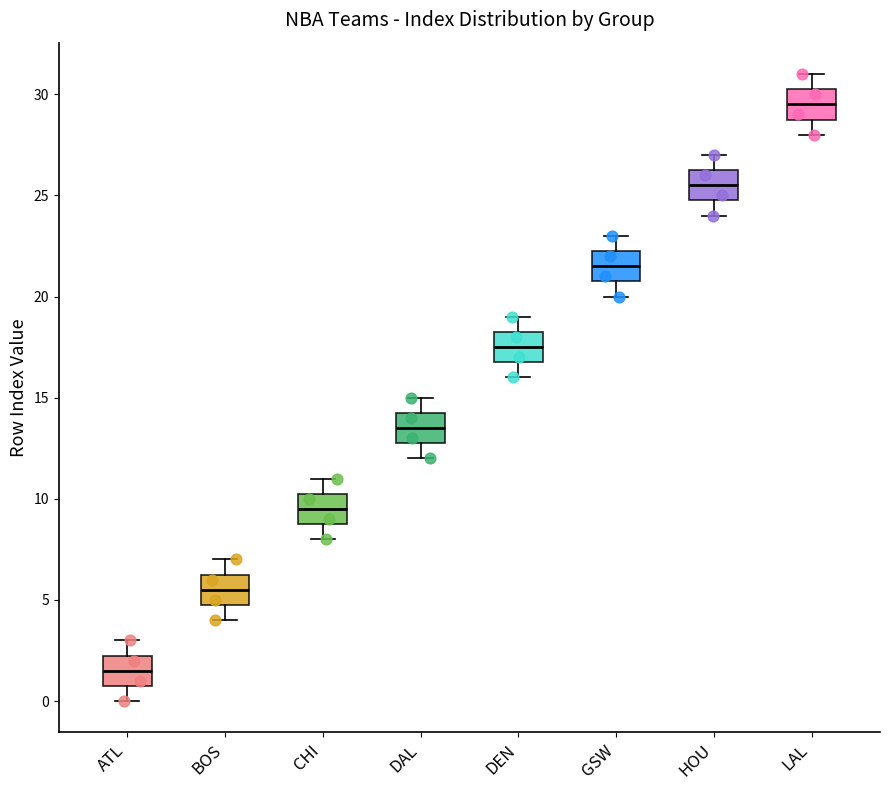

Where does the median line of the box for DEN sit on the y-axis? The values are not printed on the chart, so give them approximately, as read against the axis.

17.5